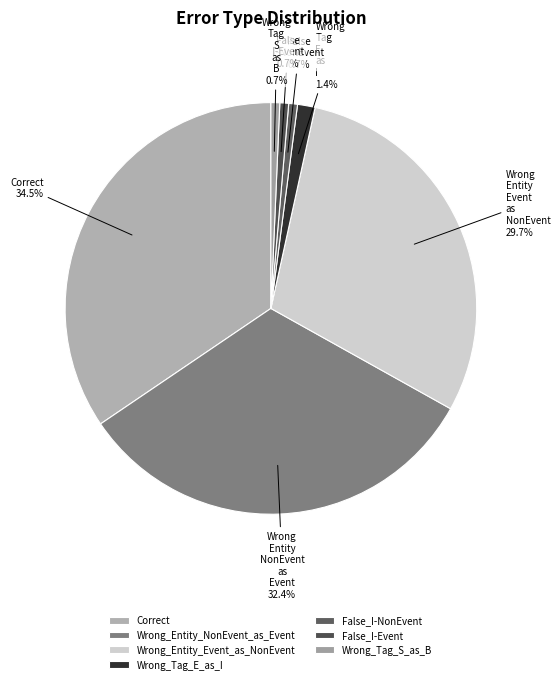

To the nearest percent, what is the difference between the largest and smallest slice percentages?

34%